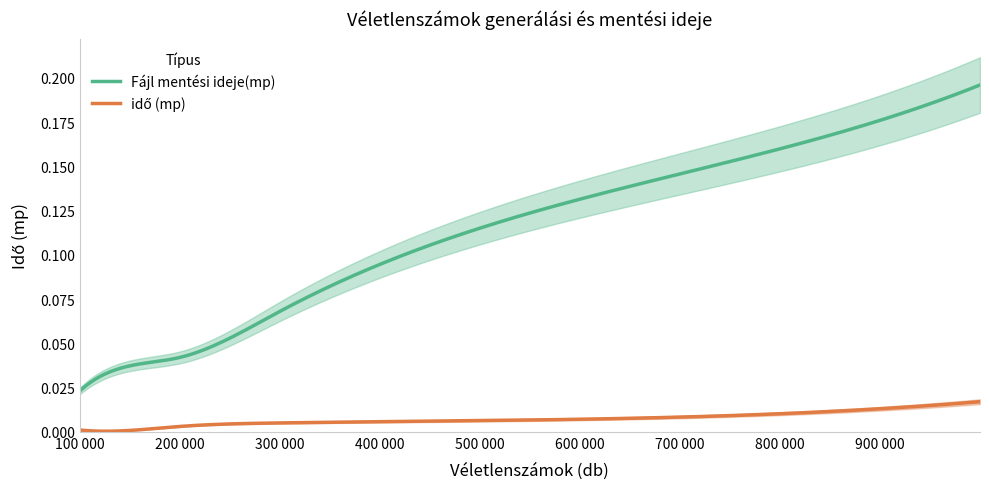

True or false: idő (mp) and Fájl mentési ideje(mp) cross at least once.

False